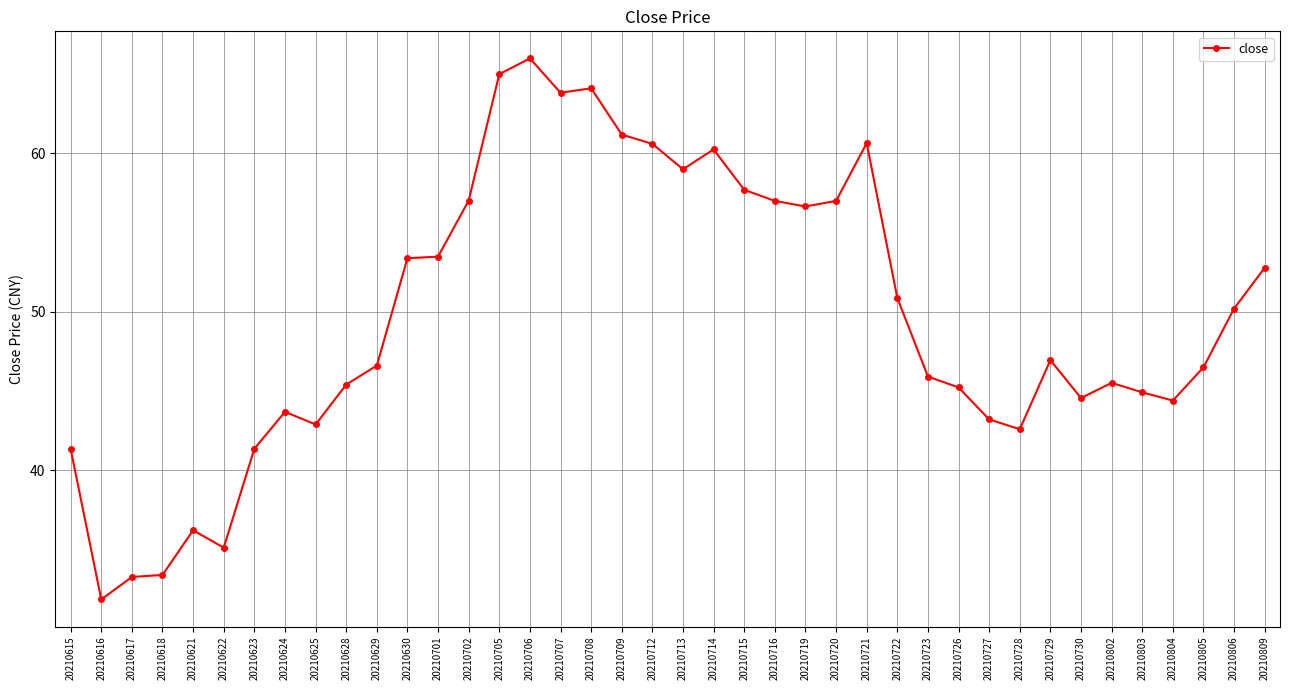

Where is the first local minimum?

20210616